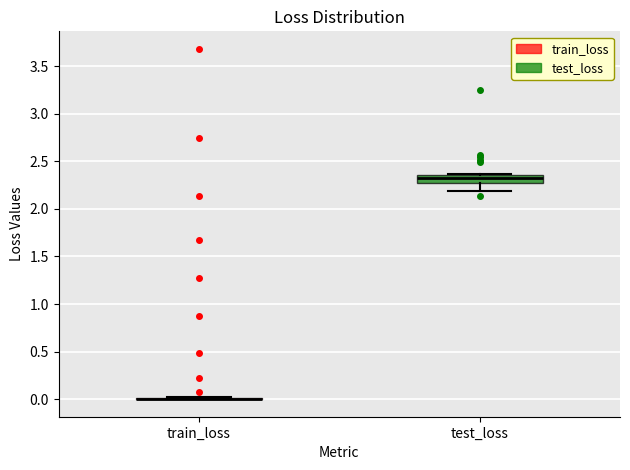

Where does the lower whisker of the box for test_loss end on the y-axis? The values are not printed on the chart, so give them approximately, as read against the axis.

2.20